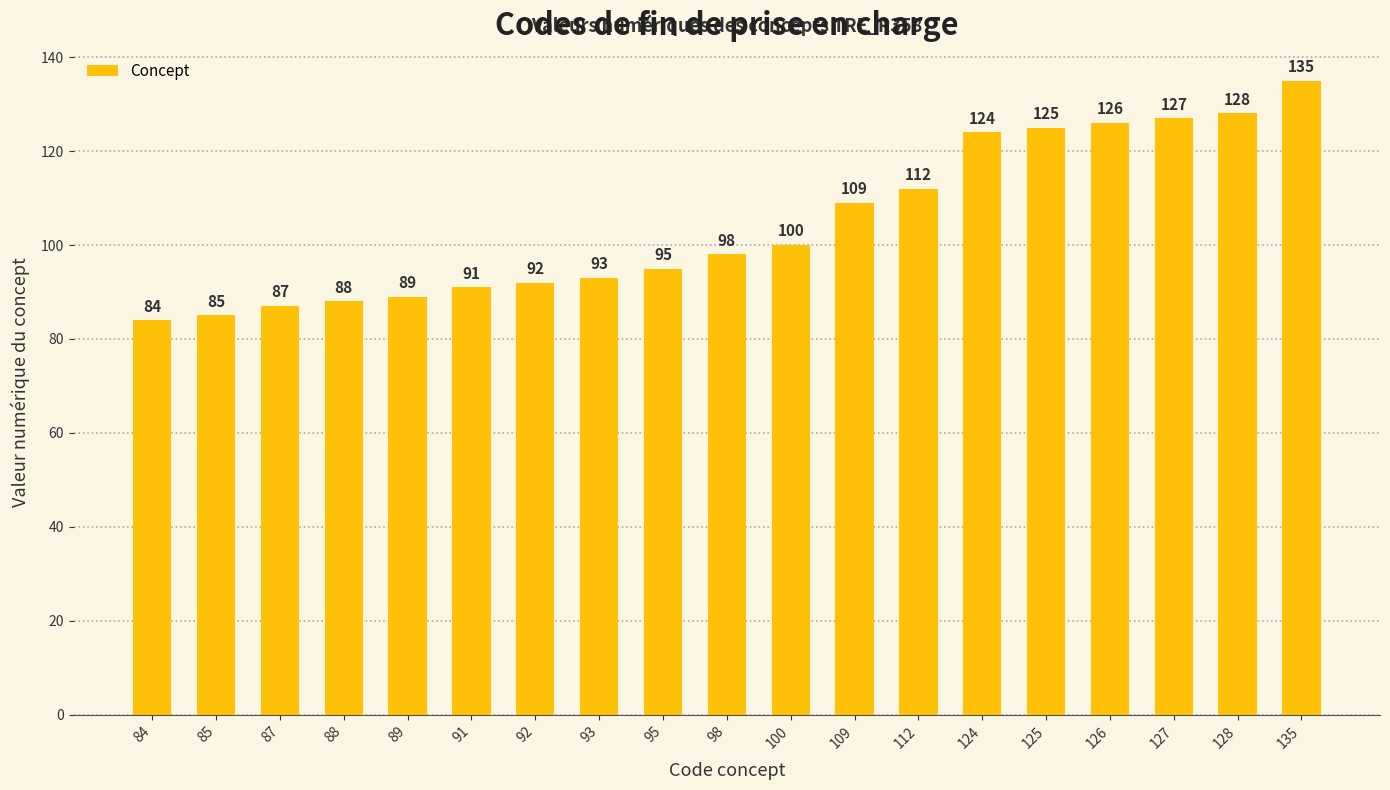

Is it true that the value at 112 is 47?

False